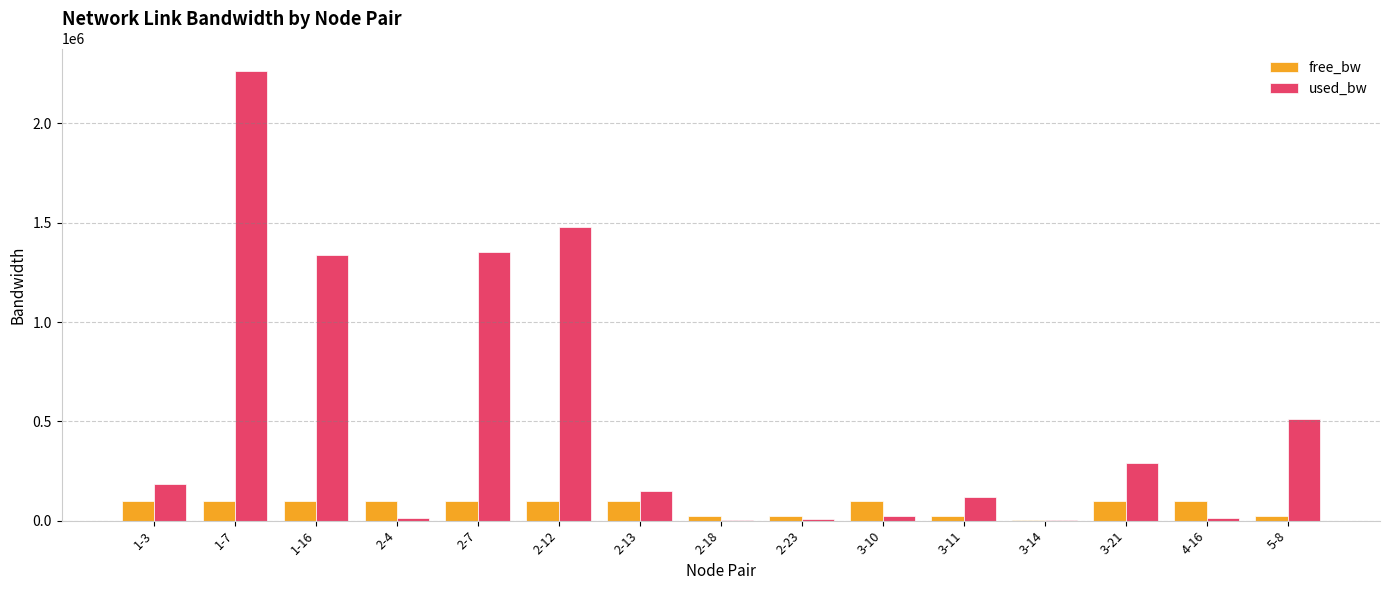

At which category is the sum across all series the highest?

1-7